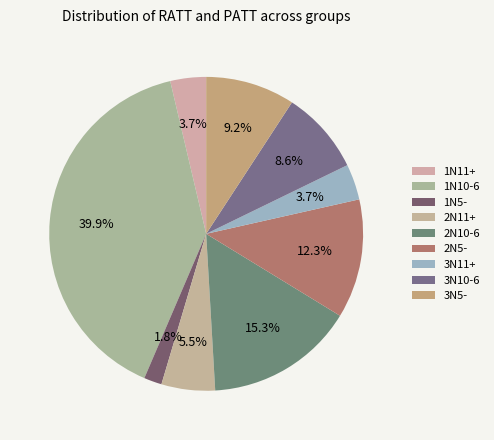

Does 3N11+ account for over 50% of the chart?

No